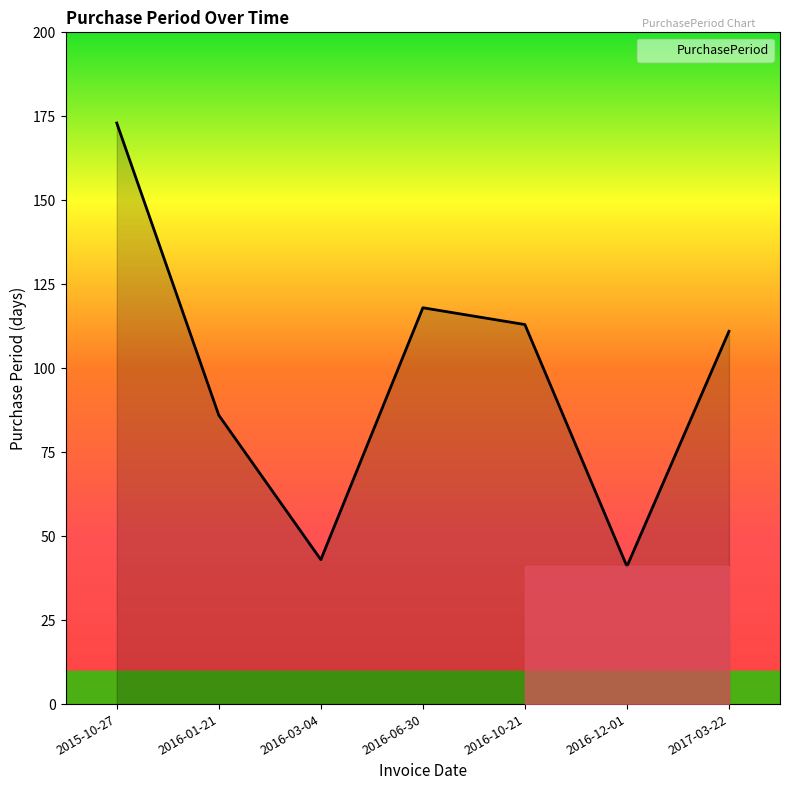

What is the change in value from 2016-06-30 to 2016-12-01?

-77